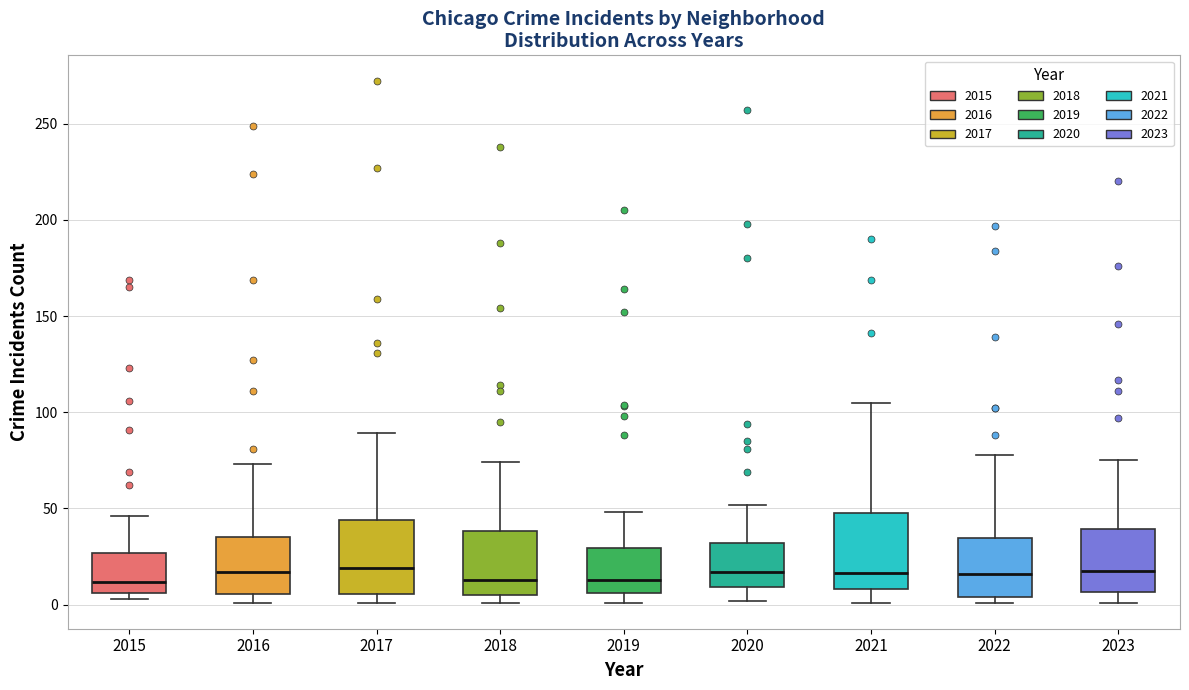

Reading left to right, transcribe this box plot: for each box, give where its median line is, the range the box spans, and where its two whiskers end, as read against the y-axis. The values are not printed on the chart, so give them approximately, as read against the axis.

2015: median 10, box 5 to 25, whiskers 5 (just below the box's lower edge) to 45
2016: median 15, box 5 to 35, whiskers 0 to 75
2017: median 20, box 5 to 45, whiskers 0 to 90
2018: median 15, box 5 to 40, whiskers 0 to 75
2019: median 15, box 5 to 30, whiskers 0 to 50
2020: median 15, box 10 to 30, whiskers 0 to 50
2021: median 15, box 10 to 50, whiskers 0 to 105
2022: median 15, box 5 to 35, whiskers 0 to 80
2023: median 20, box 5 to 40, whiskers 0 to 75